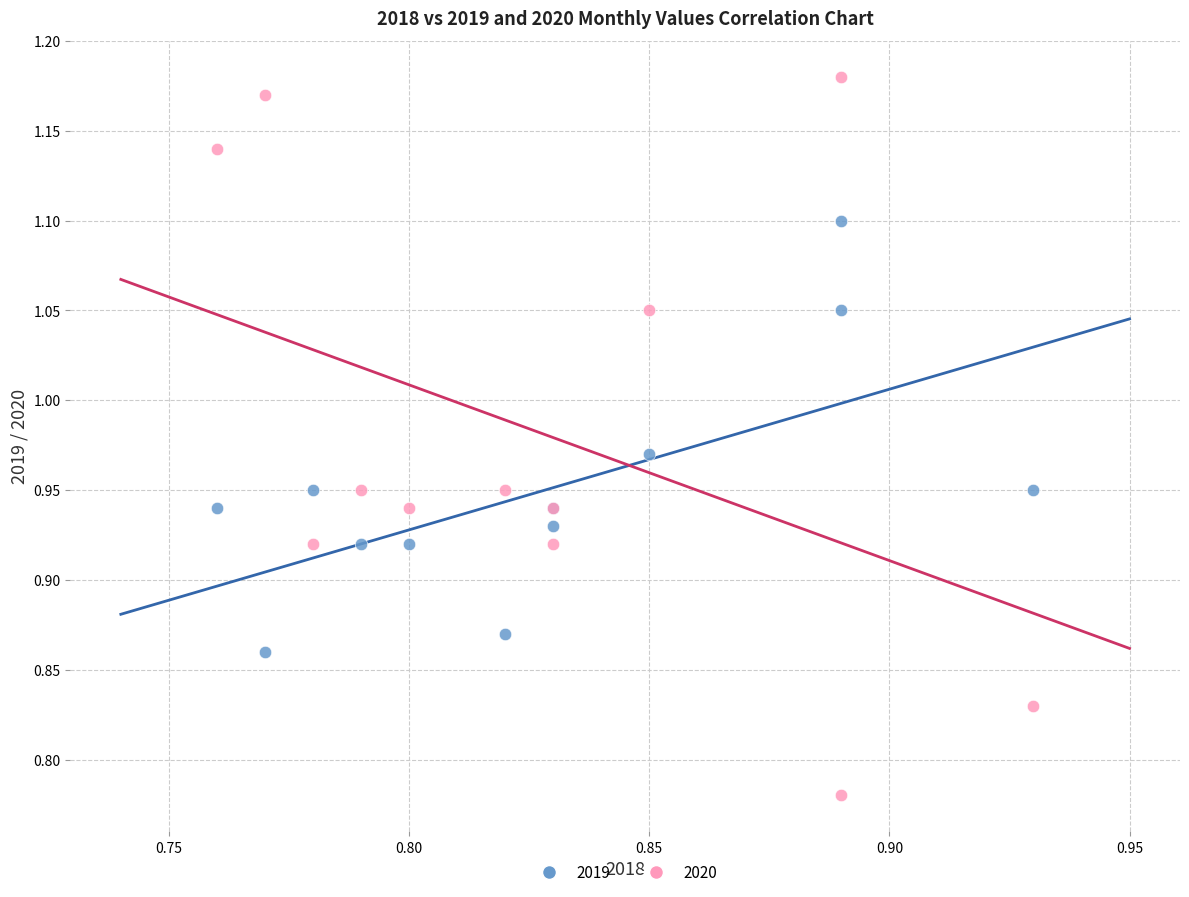

What are all the series names shown in the legend?

2019, 2020